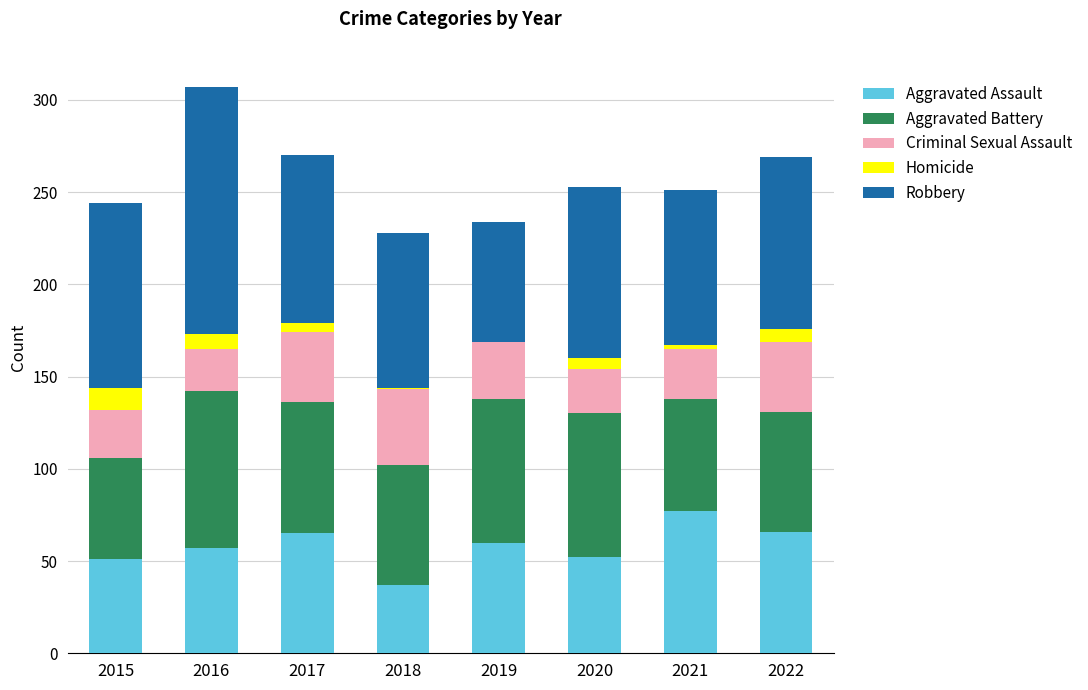

What is the highest value of the Aggravated Assault series?

77